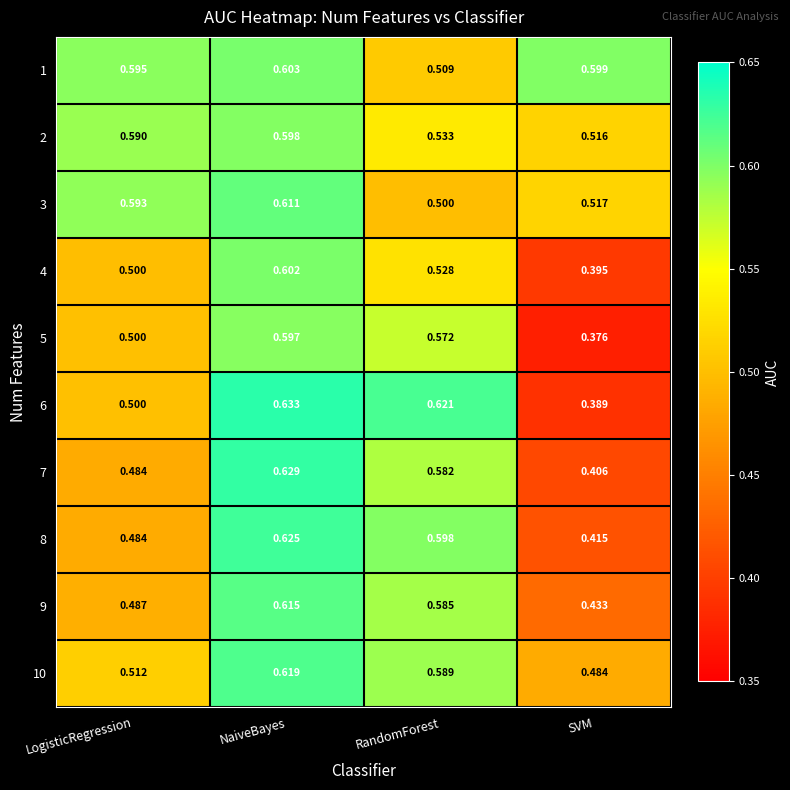

List the labels in order of 3 value, smallest first.

RandomForest, SVM, LogisticRegression, NaiveBayes